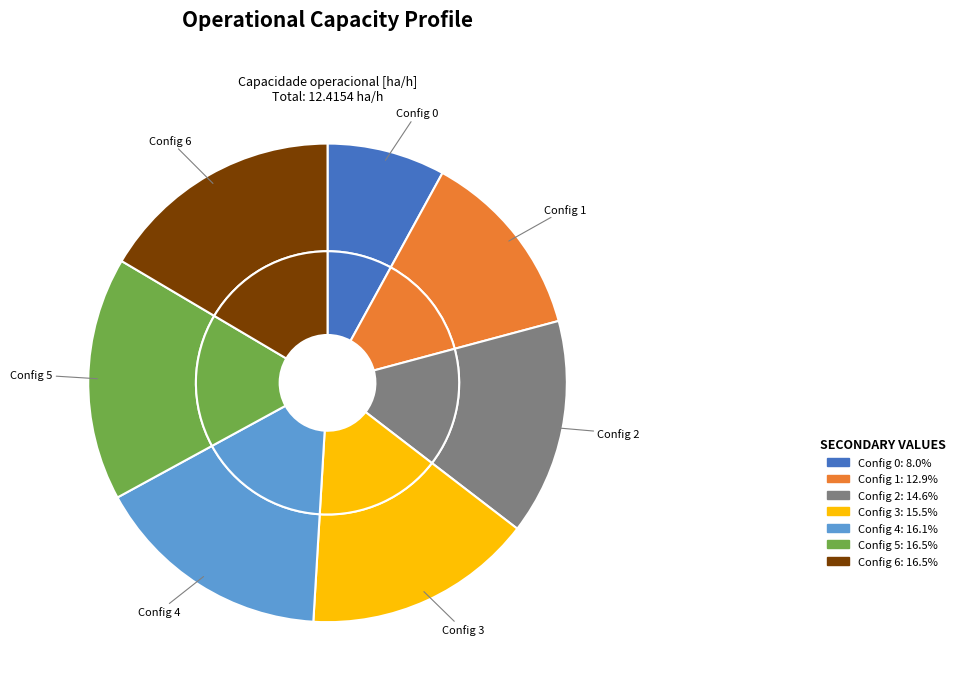

What percentage do 1 and 6 together represent?

29.4%